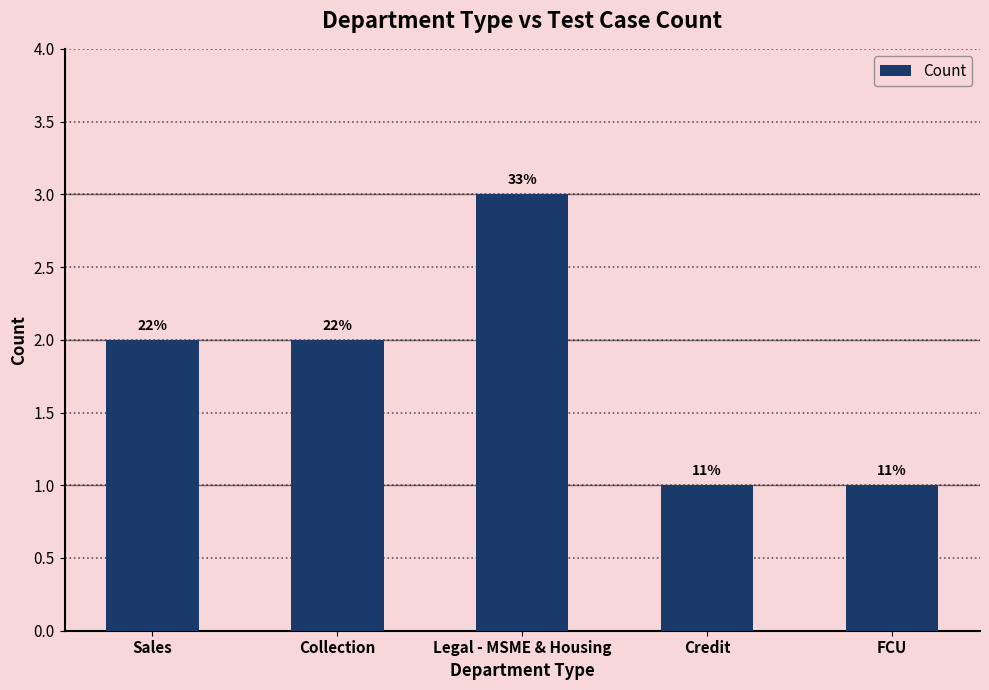

How many bars are there in total?

5